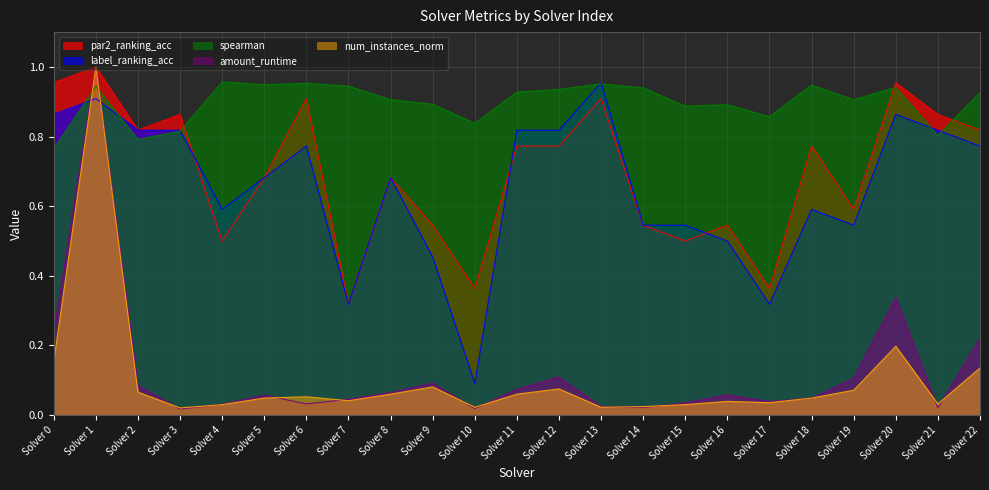

What is the greatest value displayed?

1.0